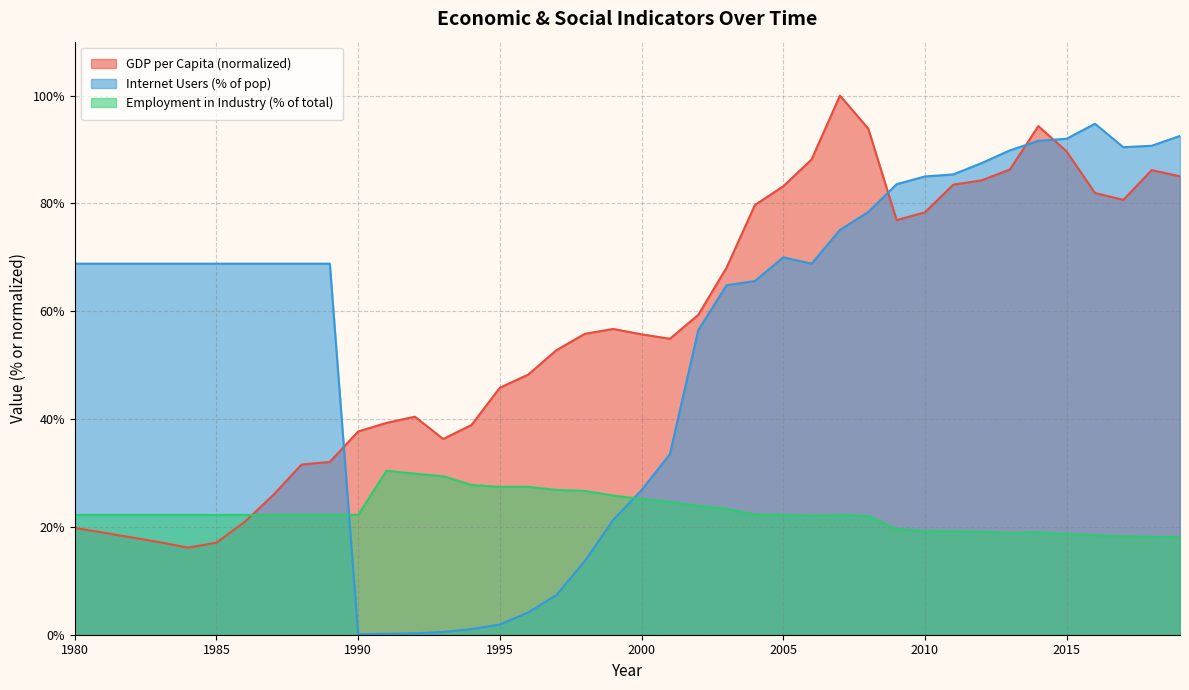

At how many categories does at least one series exceed 97?

1